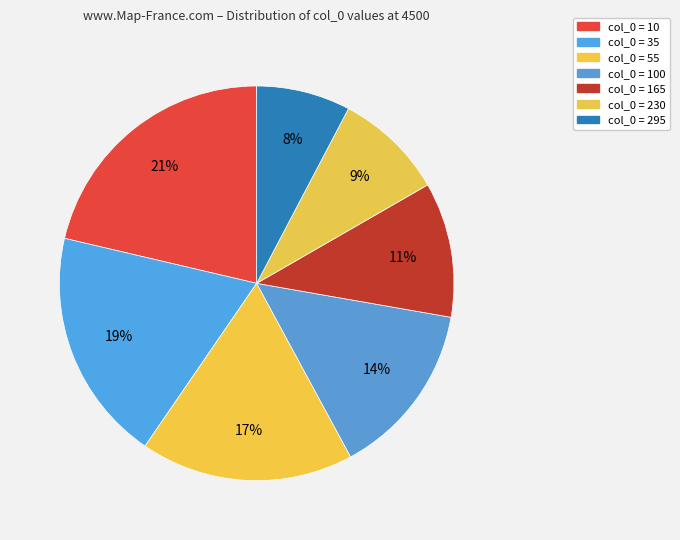

Is there a majority slice in this chart?

No